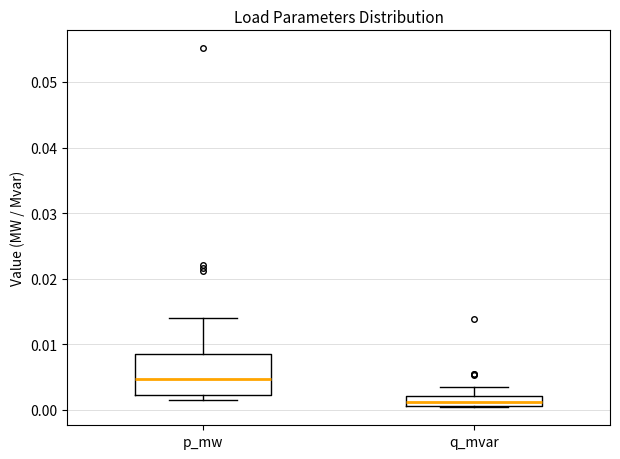

Reading left to right, read every box against the y-axis: the position of its median line, the range the box covers, and the ends of its whiskers. The values are not printed on the chart, so give them approximately, as read against the axis.

p_mw: median 0.005, box 0.002 to 0.009, whiskers 0.001 to 0.014
q_mvar: median 0.001 (inside the box), box 0.001 to 0.002, whiskers 0.000 to 0.004